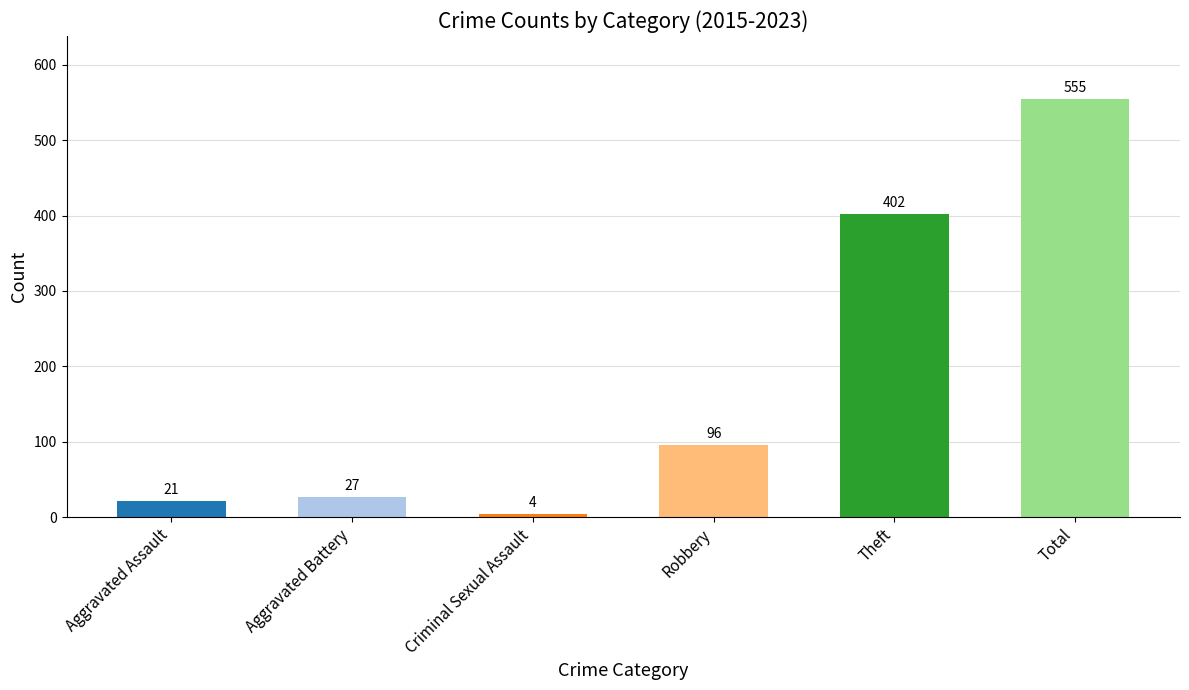

At which category does the chart reach its minimum across all series?

Criminal Sexual Assault